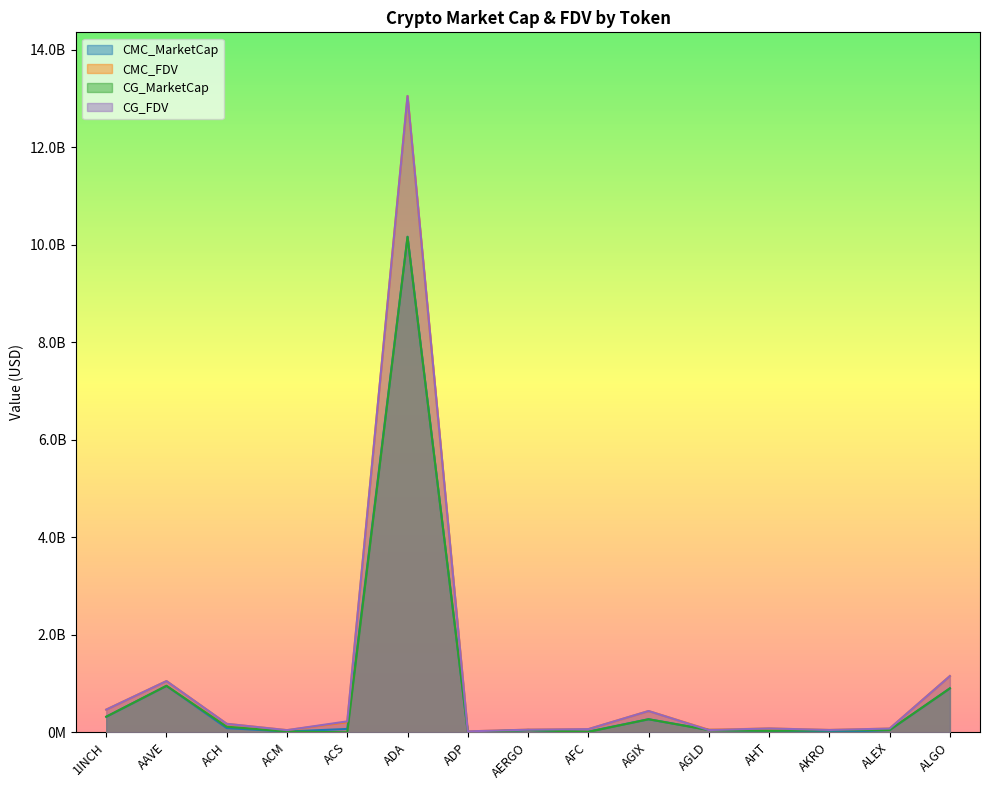

In CG_FDV, how many points are higher than both neighbors (excluding endpoints)?

4